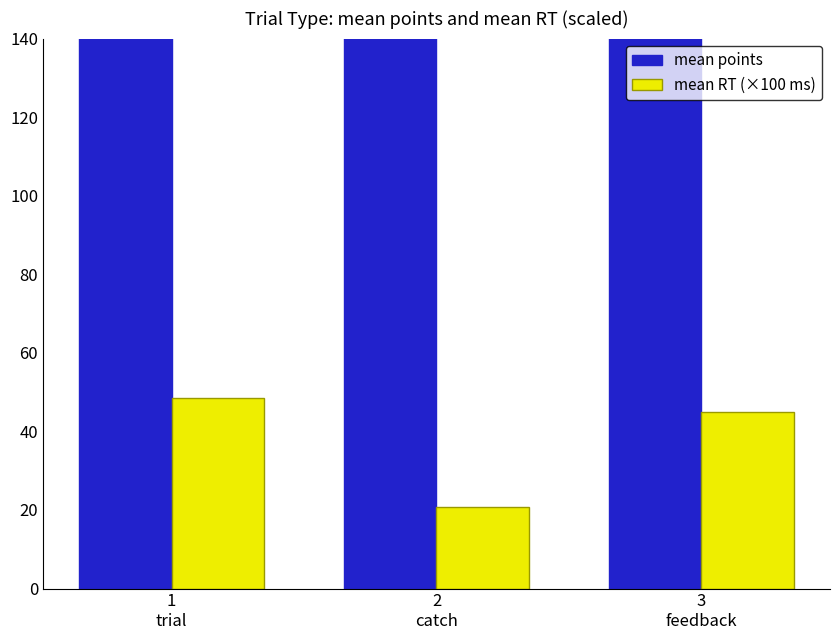

Which label corresponds to the largest value in the chart?

3
feedback